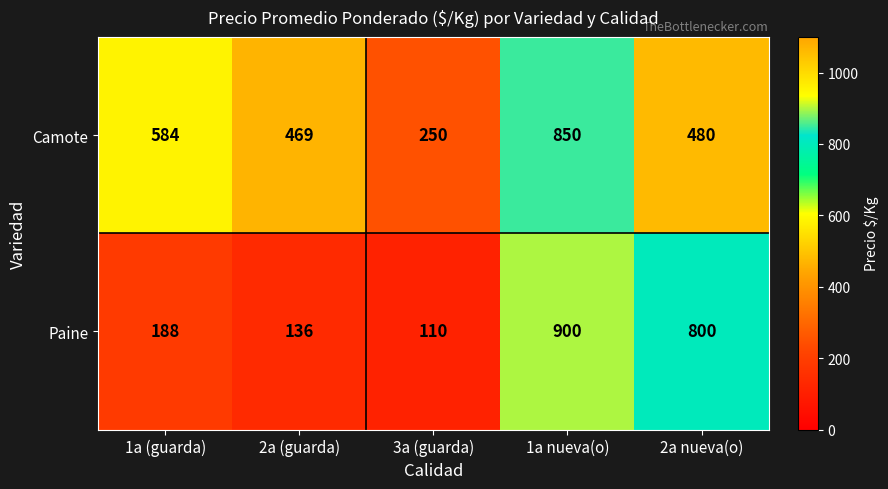

What is the difference between the second highest and minimum values in the Camote series?

334